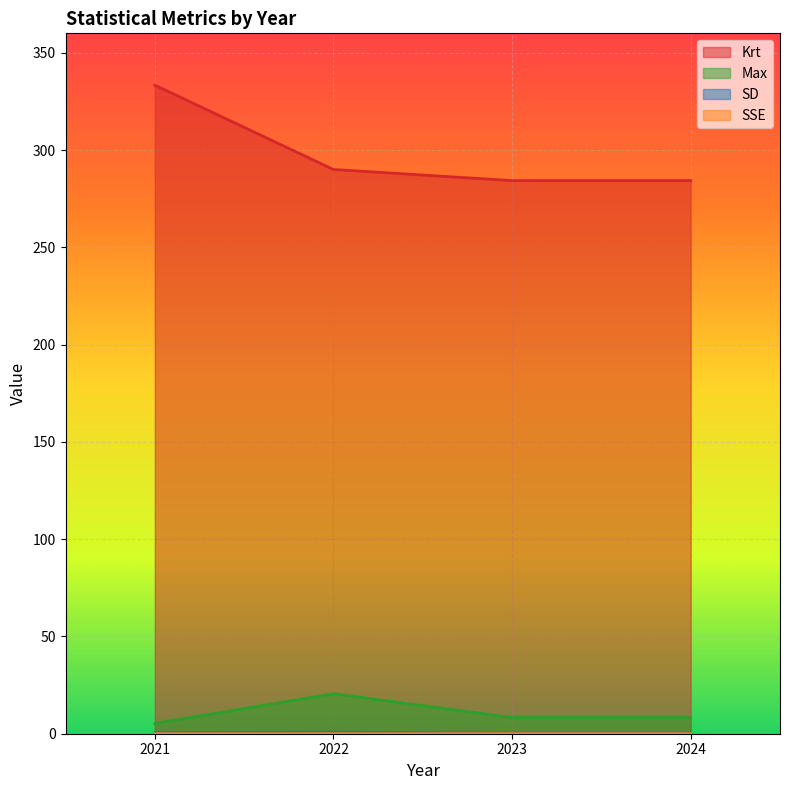

What is the sum of the Max values at 2021 and 2022?

25.8